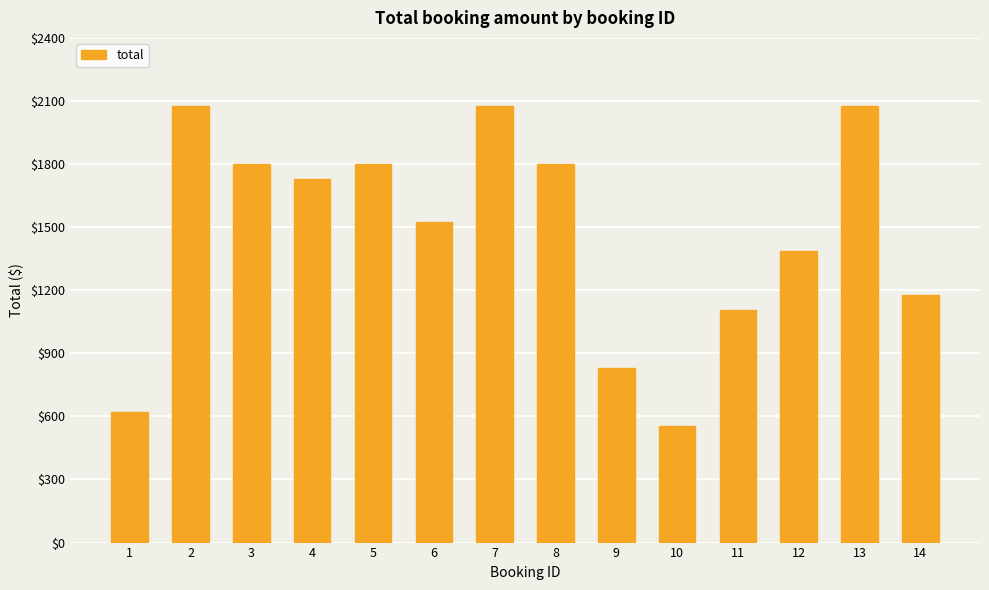

Does the chart contain any negative values?

No